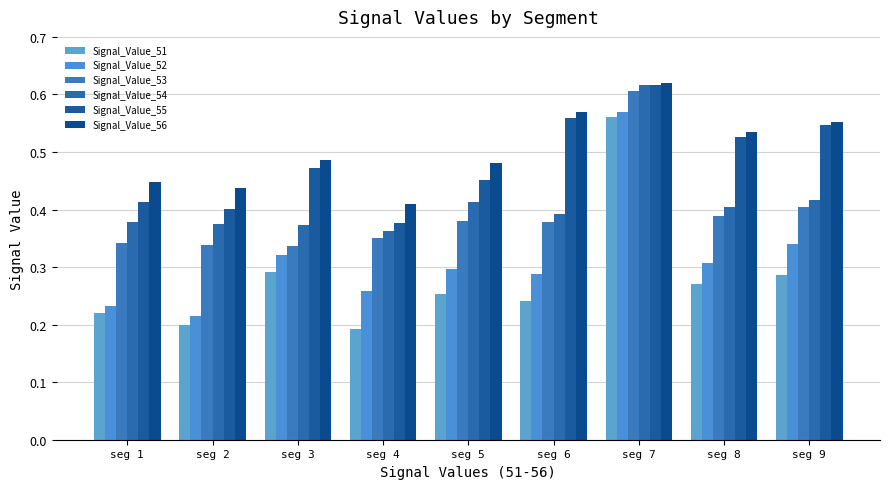

True or false: Signal_Value_52 has a value of 0.3 at seg 3.

True